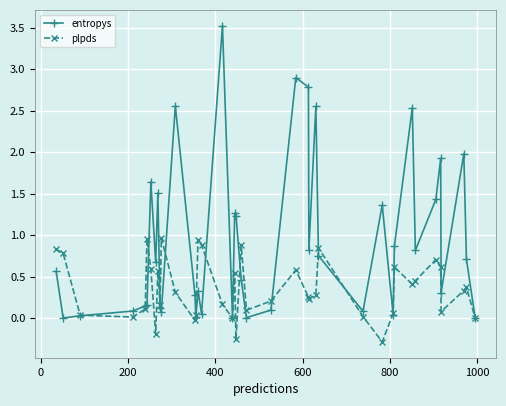

Which series has the widest spread of values?

entropys